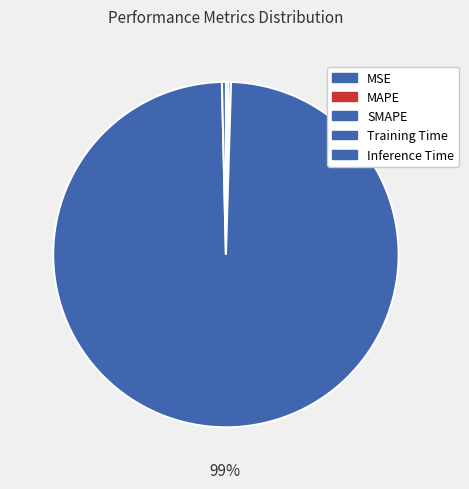

Is it true that Training Time is 99% of the pie?

True